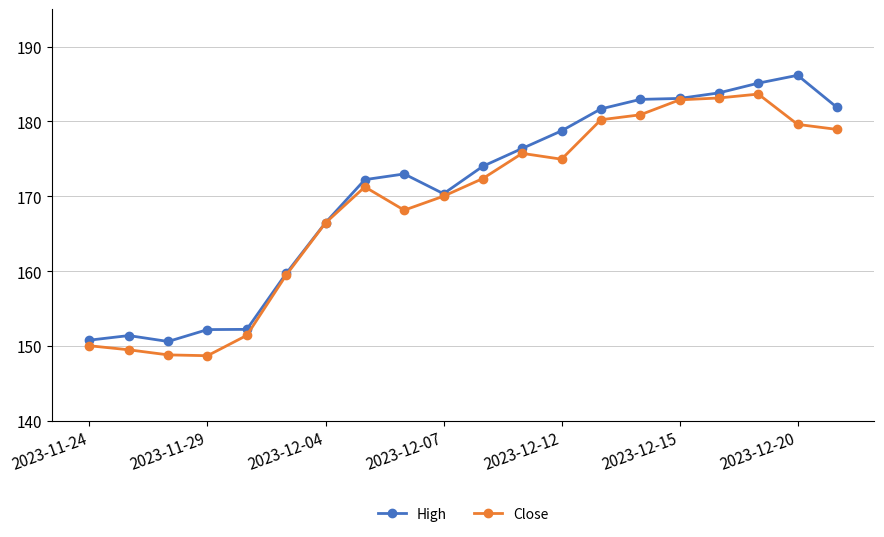

What is the value of the Close point at the 12th from the left?

175.7